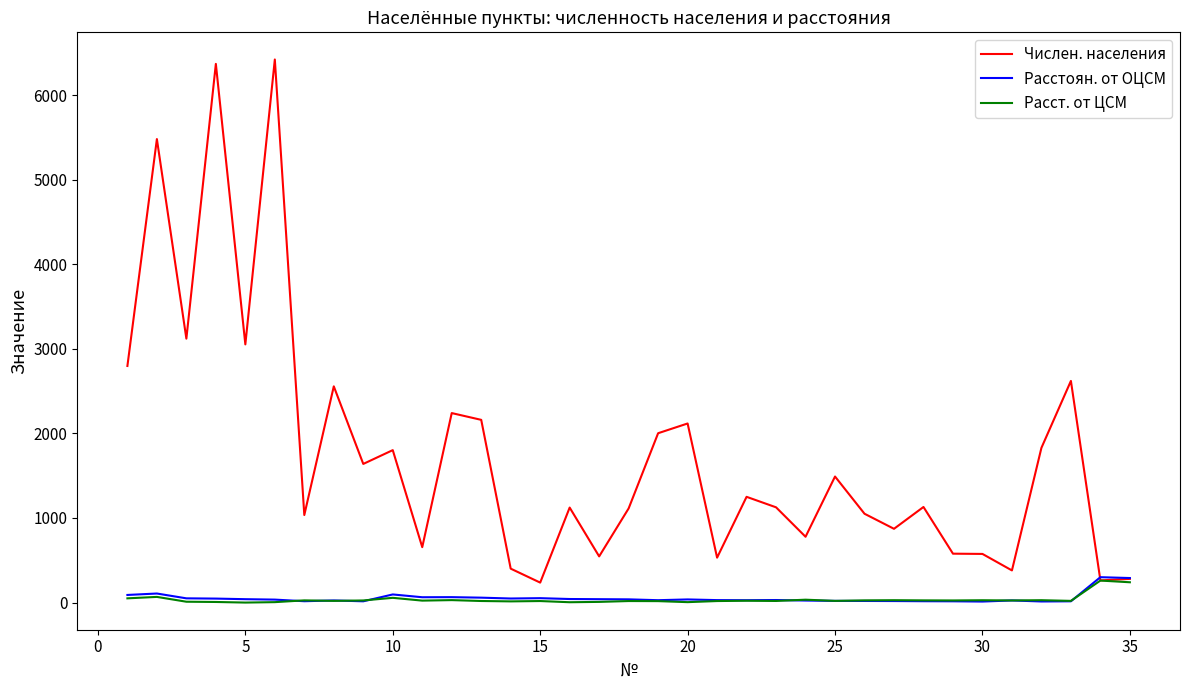

What is the maximum value for Расстоян. от ОЦСМ?

300.0